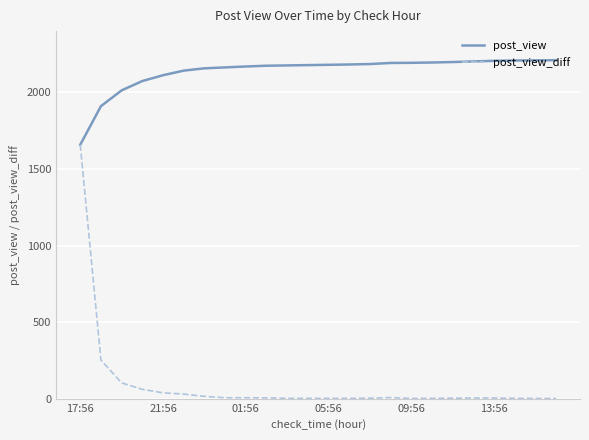

Which series has the largest range (max minus min)?

post_view_diff